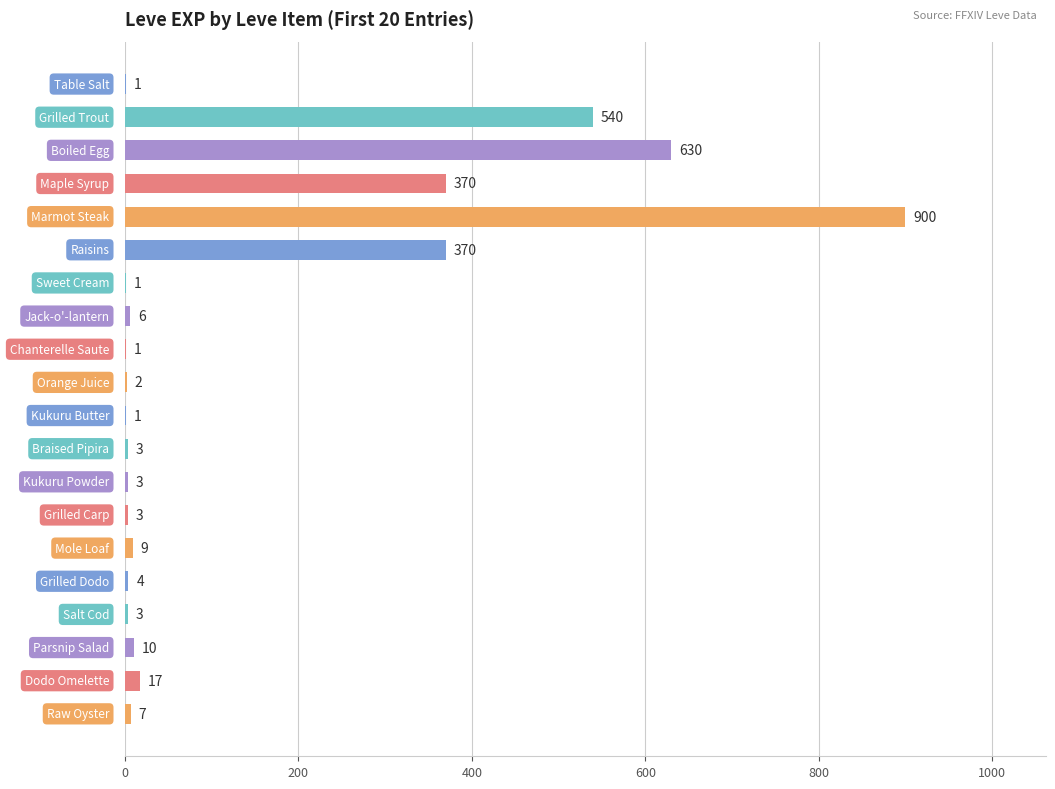

What is the greatest value displayed?

900